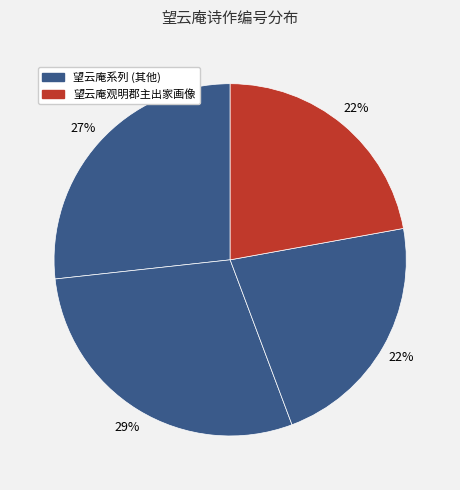

How many slices are in this pie chart?

4